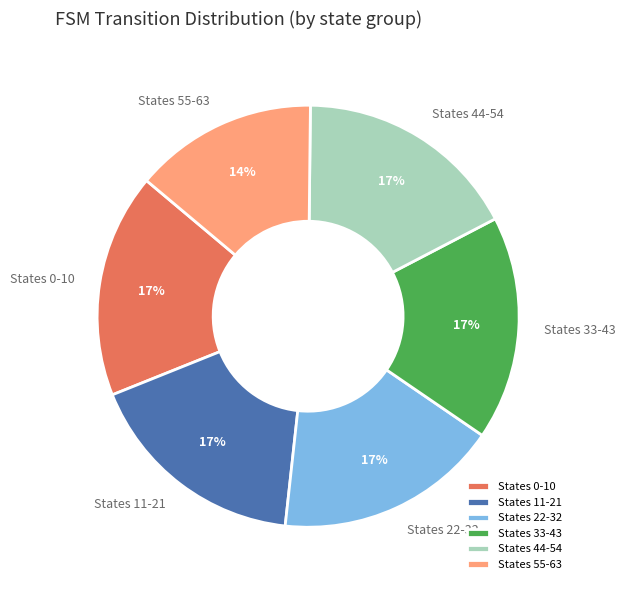

Is there a majority slice in this chart?

No